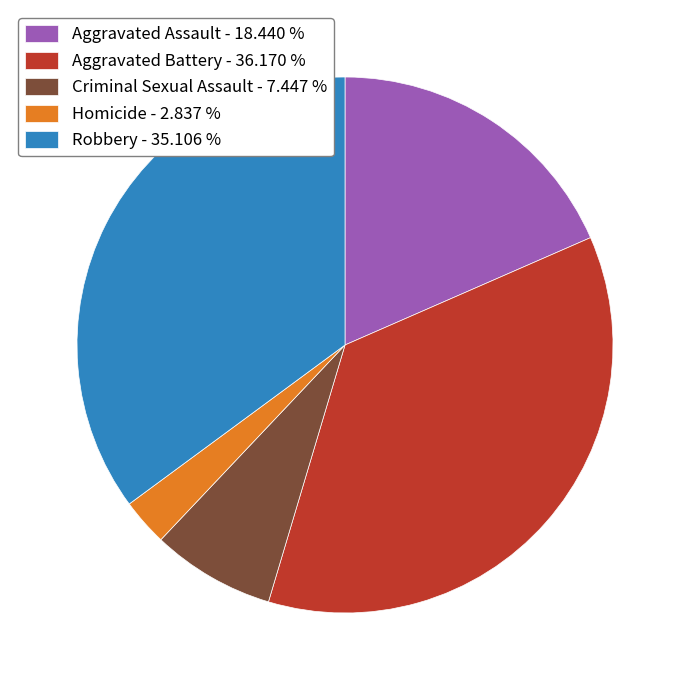

How many segments does this pie chart have?

5